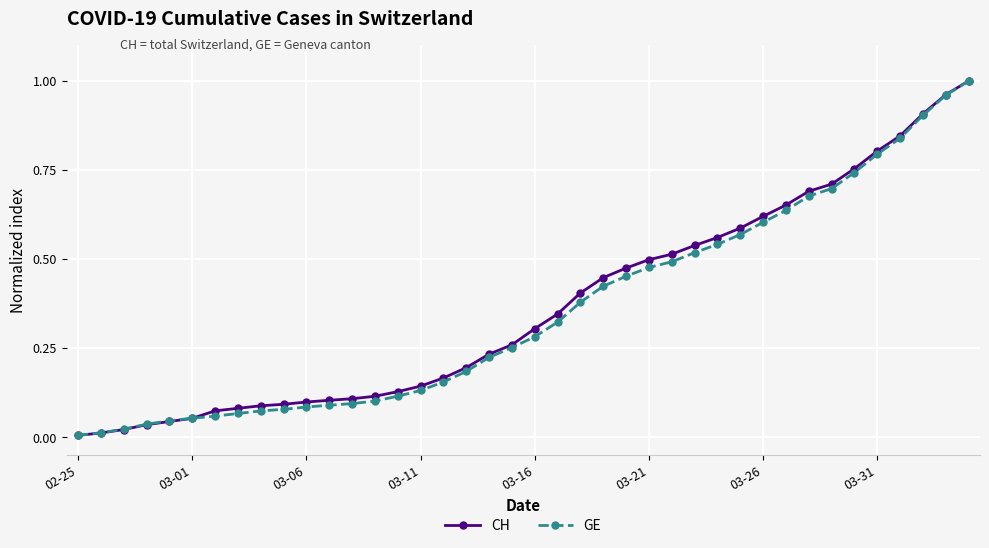

Rank the series by their average value, from highest to lowest.

CH, GE